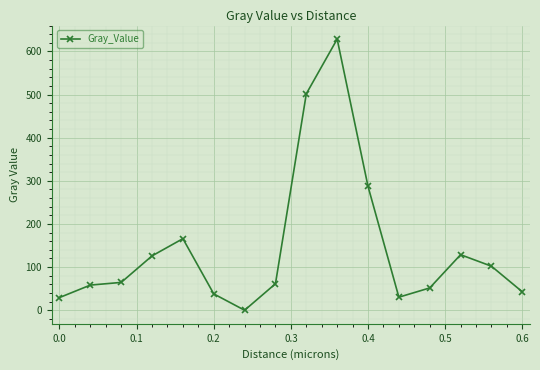

What is the greatest value displayed?

628.6